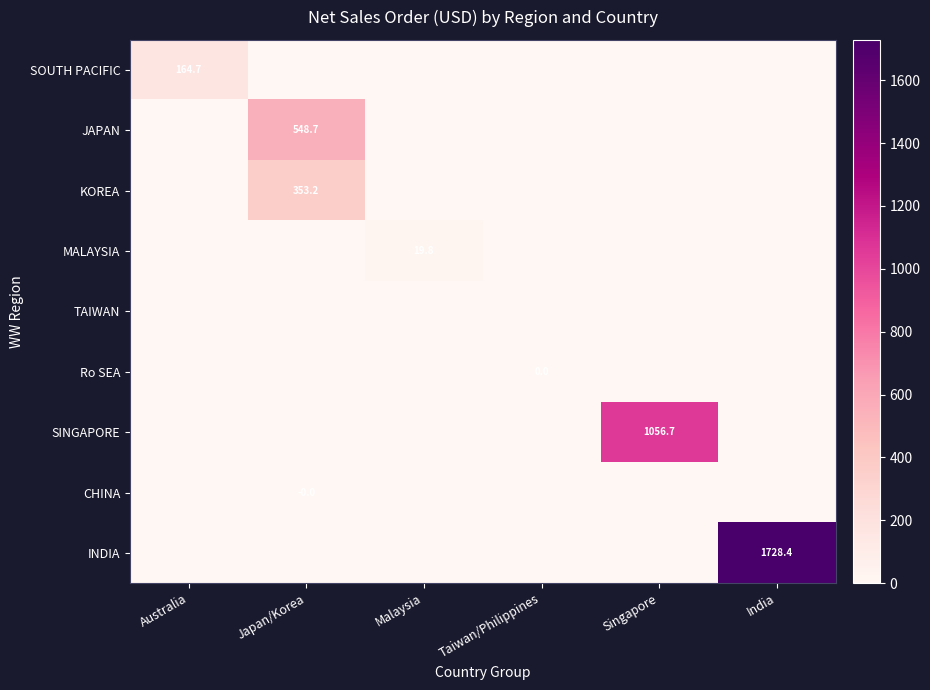

How many values in INDIA are above zero?

1